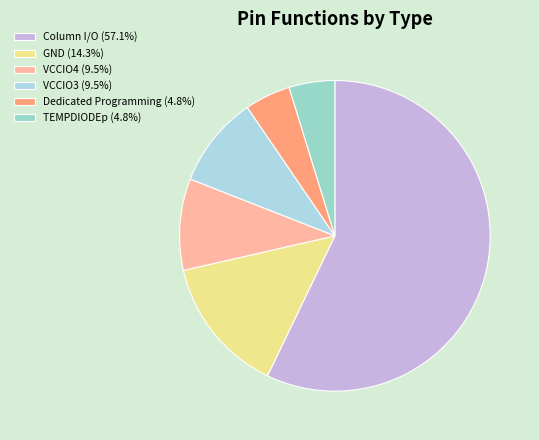

Which category has the biggest portion of the pie?

Column I/O